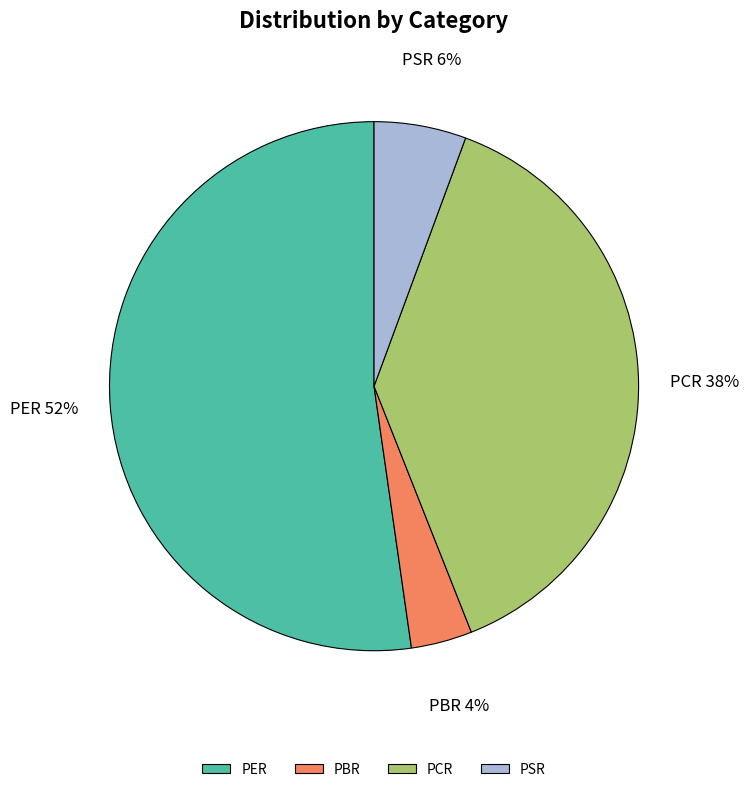

The PBR slice represents 9% of the pie. True or false?

False